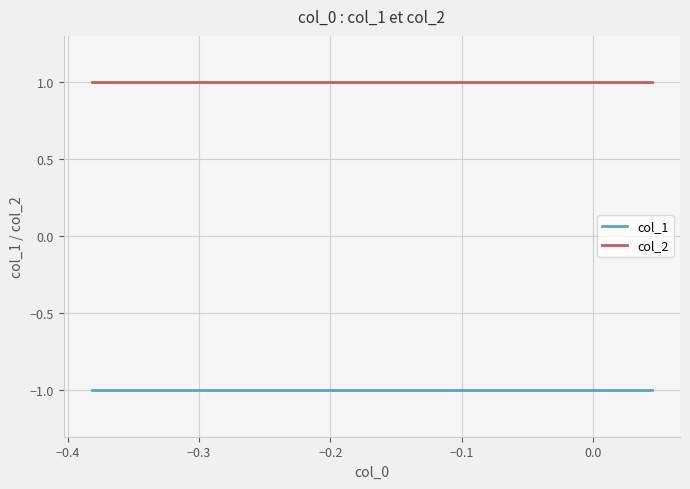

How many series are shown in this chart?

2